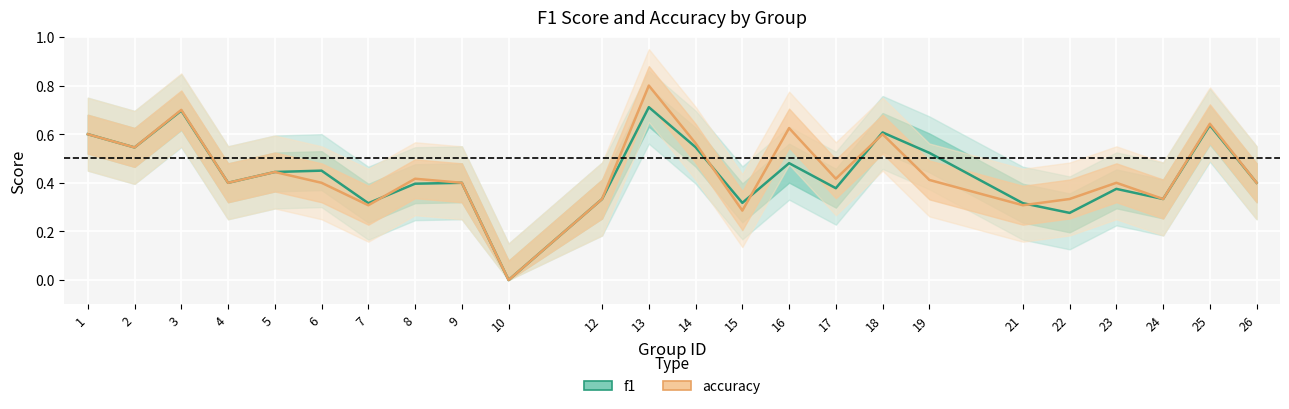

Where do accuracy and f1 first cross each other?

7 and 8